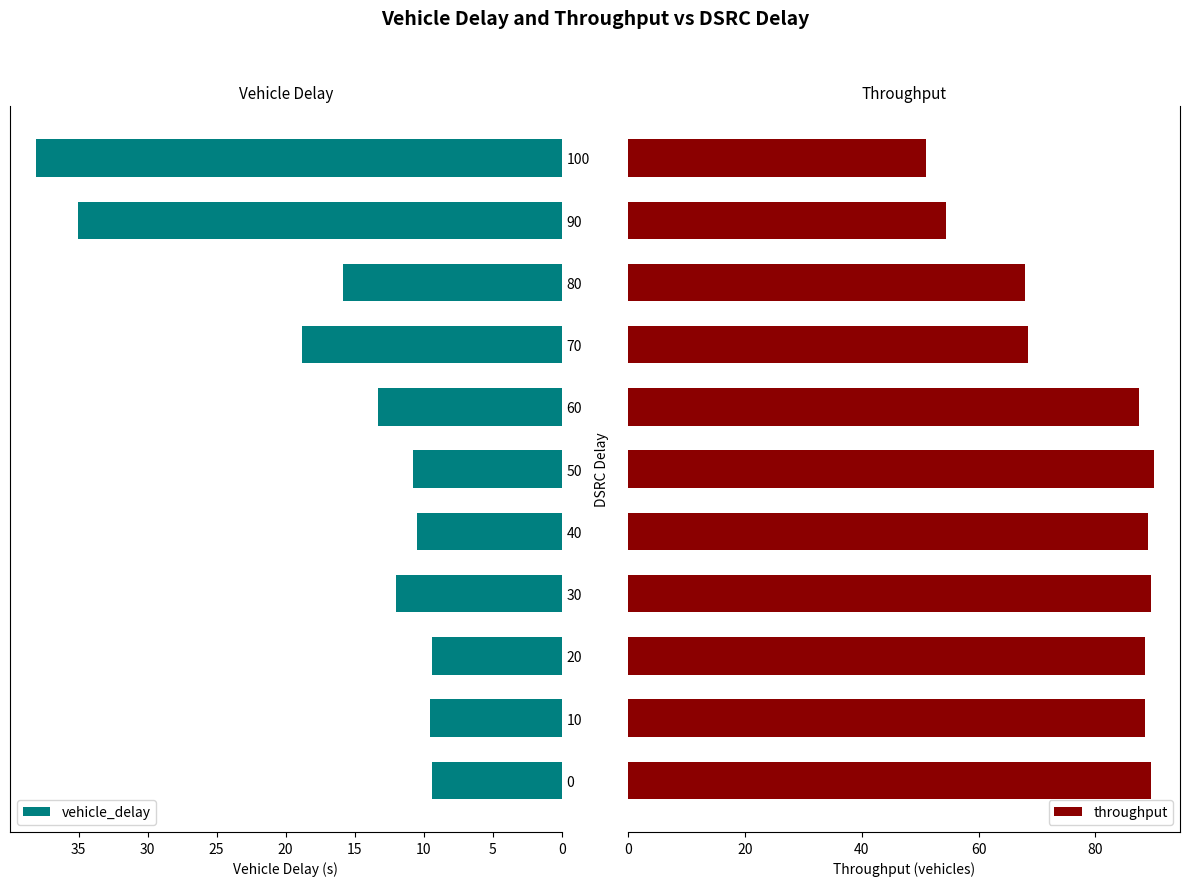

How many bars are there in total?

22